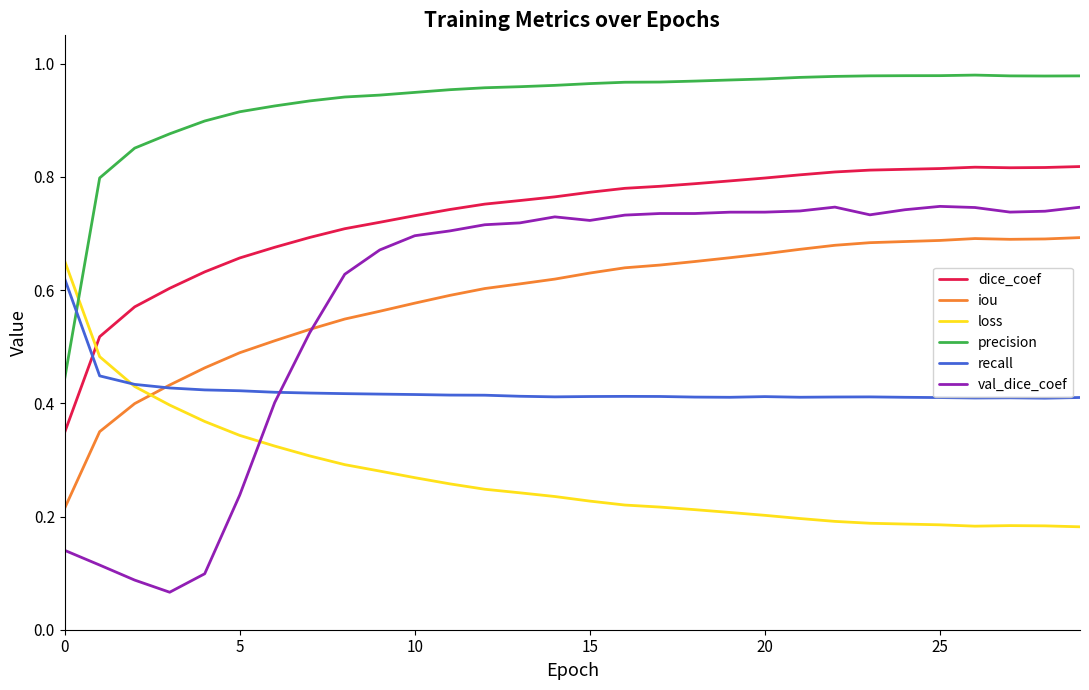

Which series has the widest spread of values?

val_dice_coef